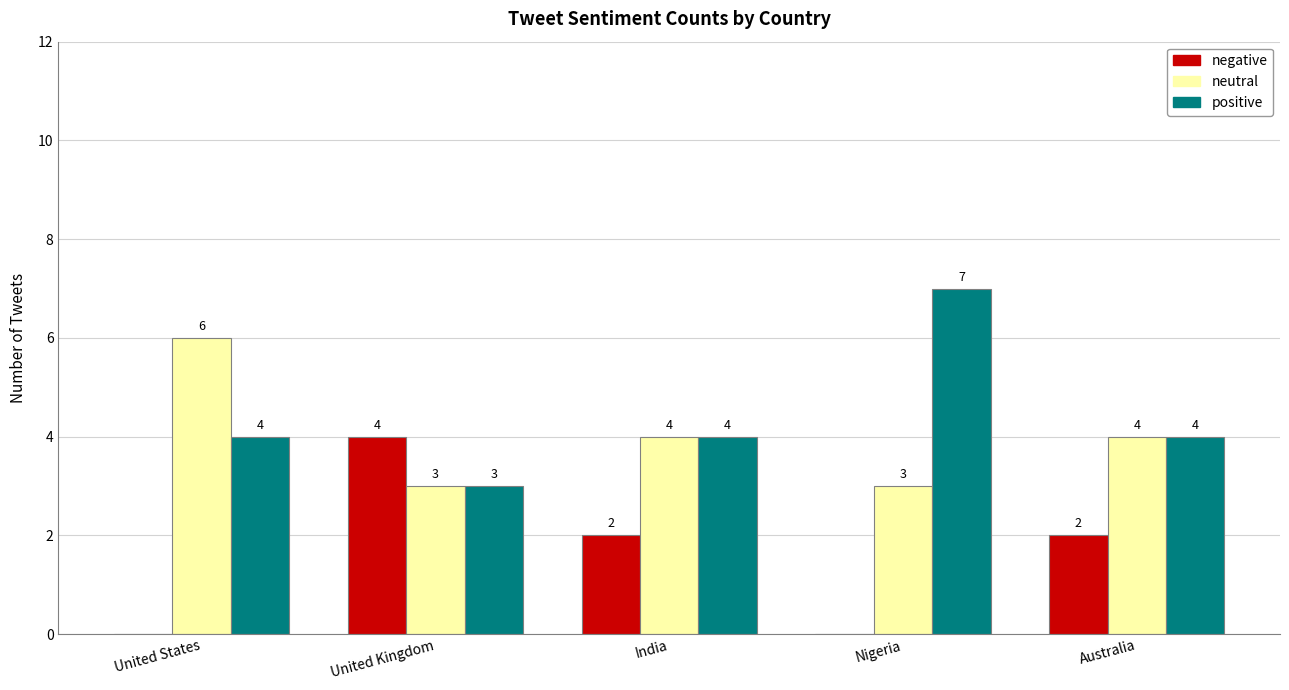

The value of positive at Nigeria is 7. True or false?

True